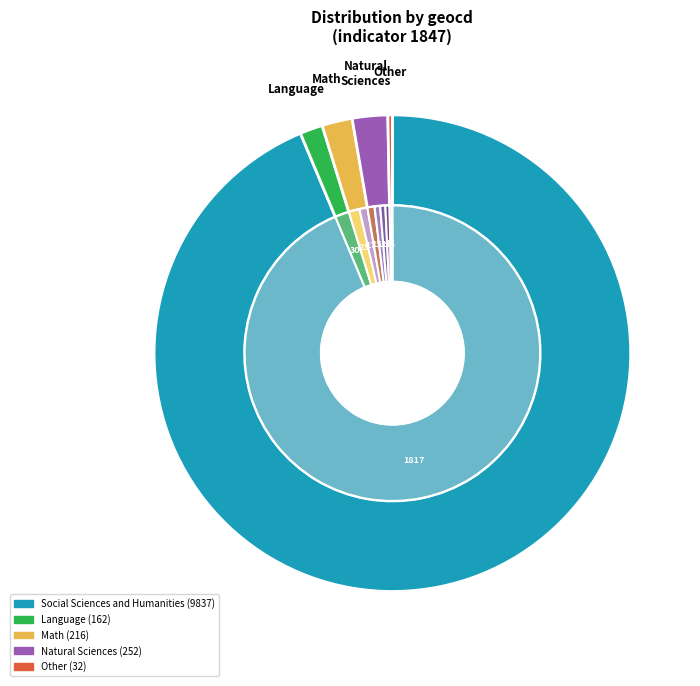

Is it true that geocd_9 is 0% of the pie?

True